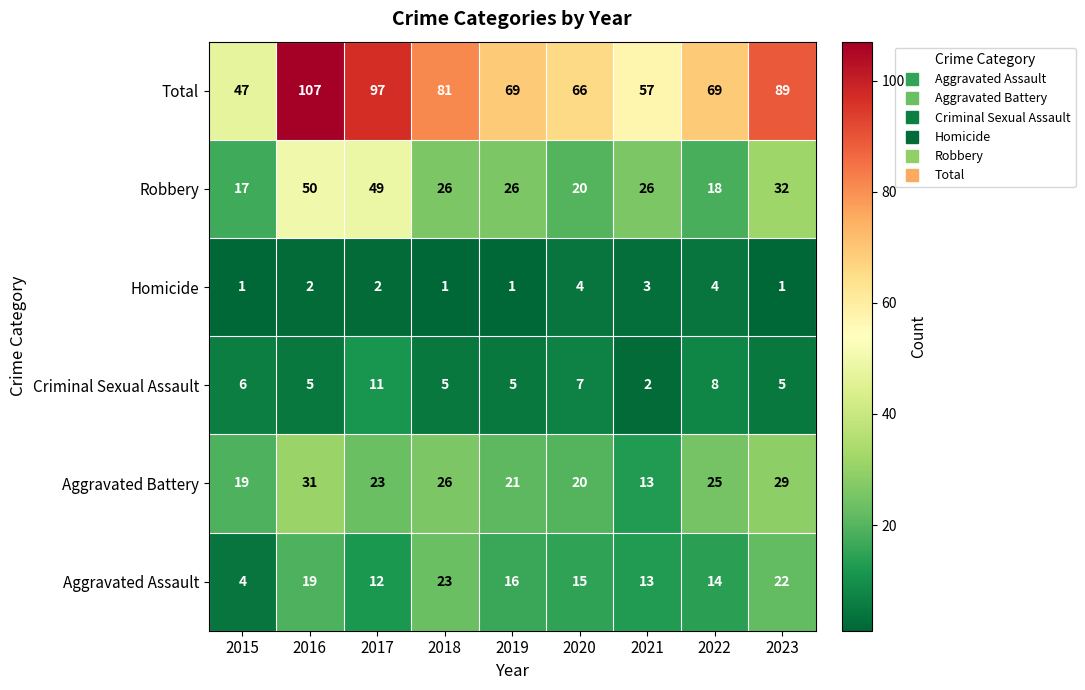

What is the sum of the Total values at 2022 and 2019?

138